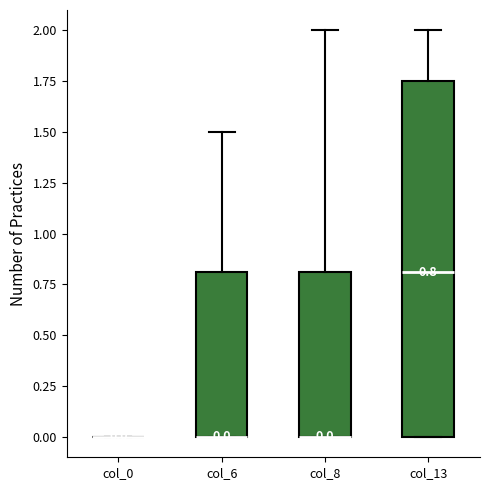

Comparing the boxes themselves (not the whiskers), which one is the tallest?

col_13